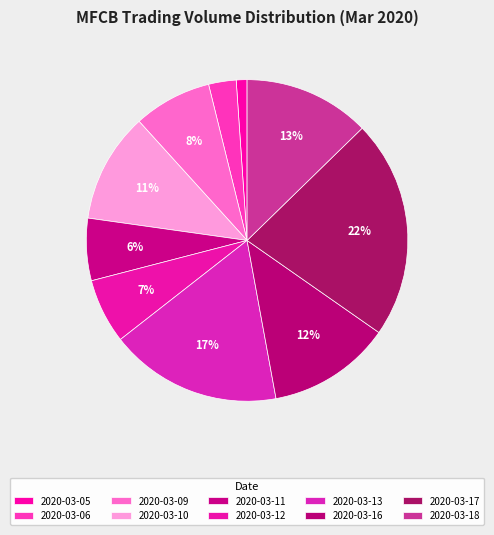

Which category has the smallest portion of the pie?

2020-03-05